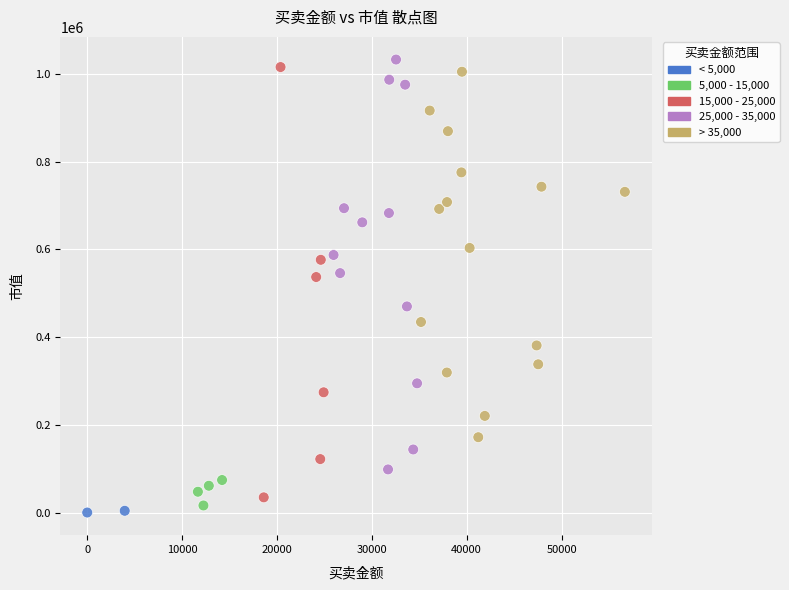

What is the range of Y values (max minus min)?

1033249.2